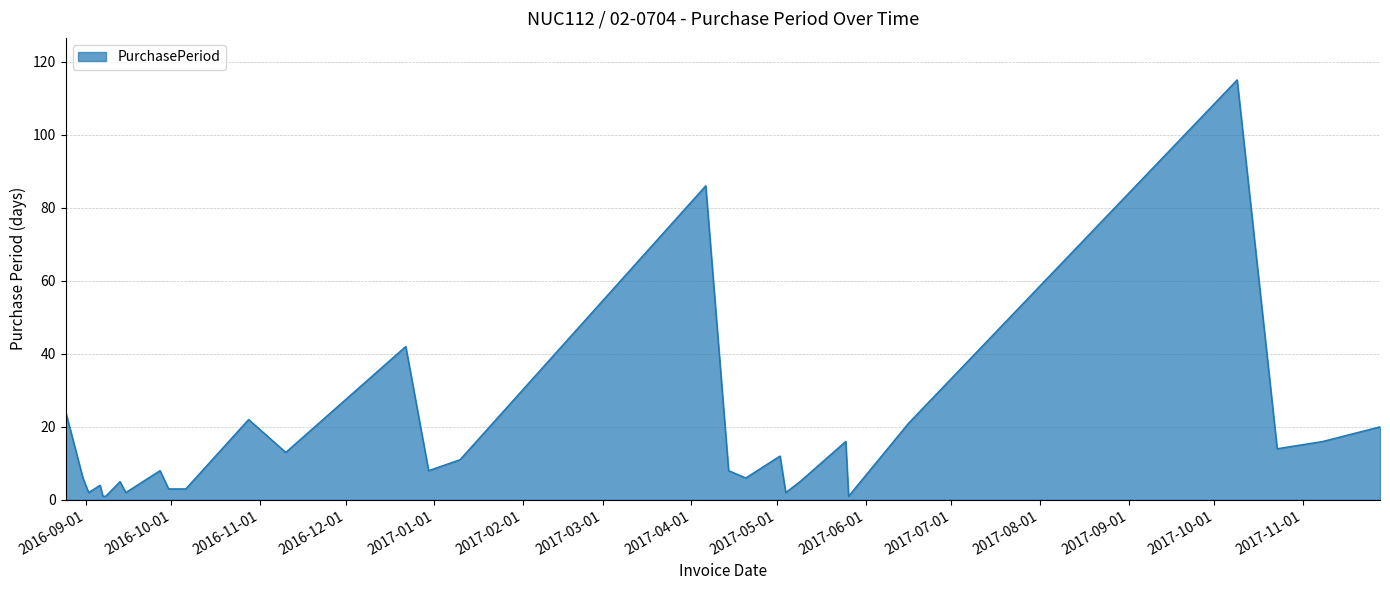

What is the maximum value shown in the chart?

115